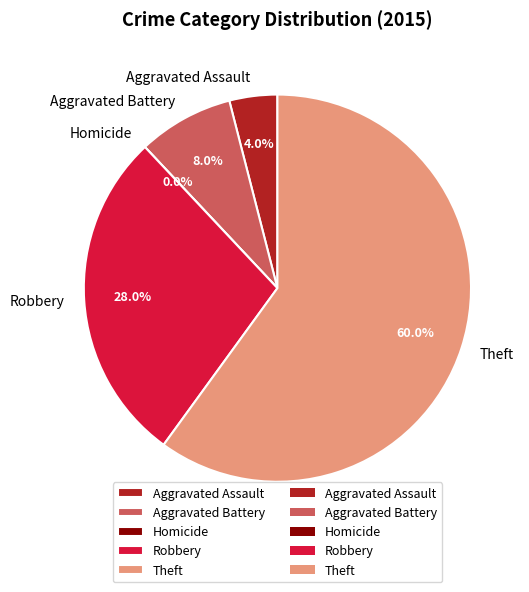

Between Aggravated Battery and Theft, which is larger?

Theft